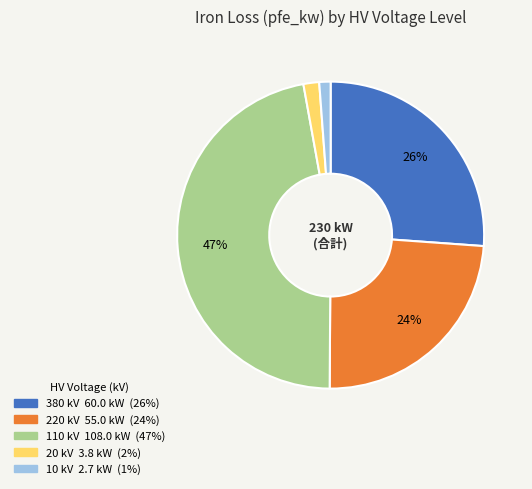

Is there a majority slice in this chart?

No